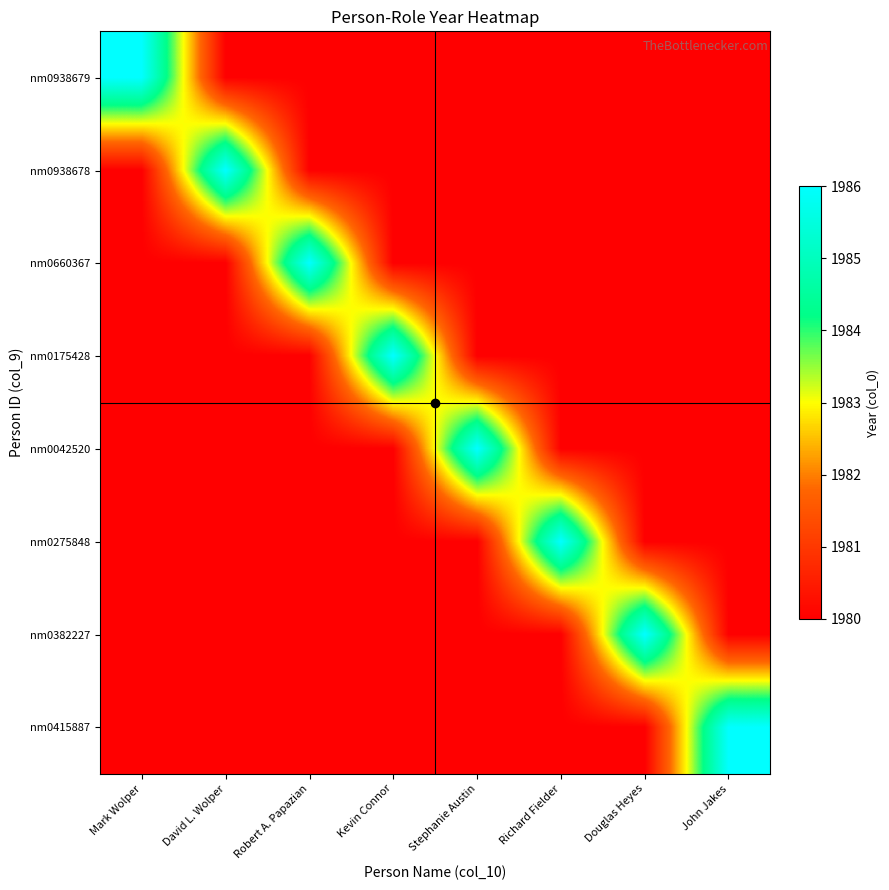

Count the number of categories in the chart.

8